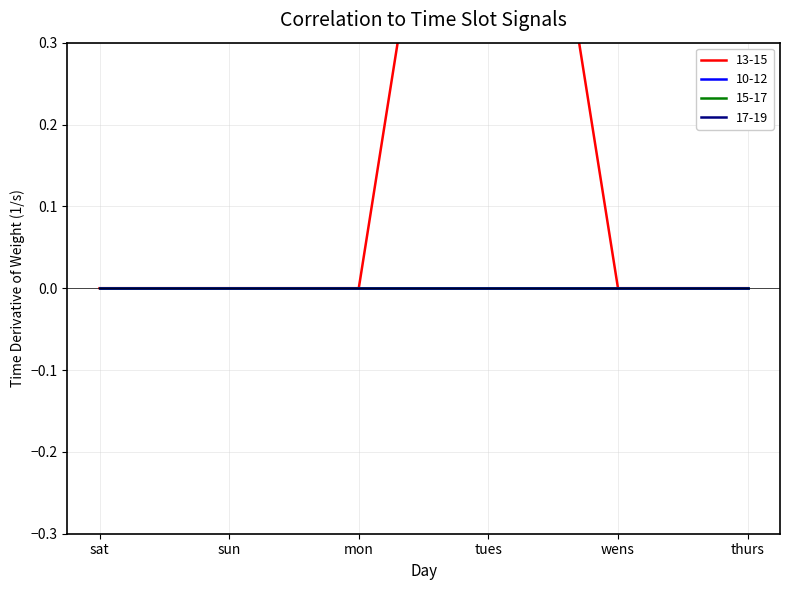

Rank the series by their maximum value, from lowest to highest.

10-12, 15-17, 17-19, 13-15